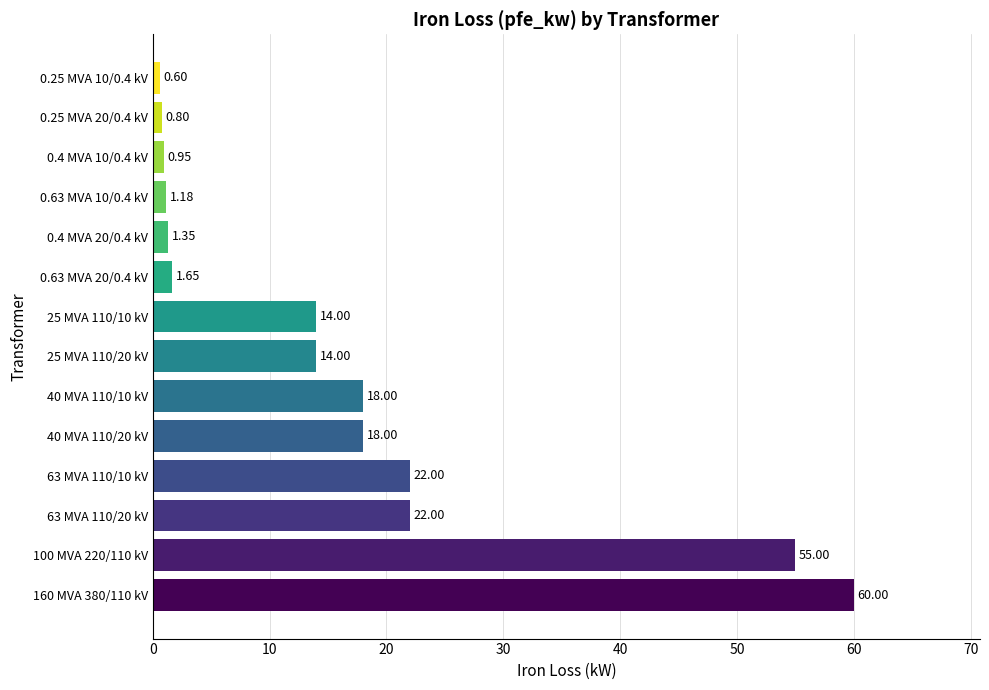

What is the sum of the values at 100 MVA 220/110 kV and 0.63 MVA 10/0.4 kV?

56.2